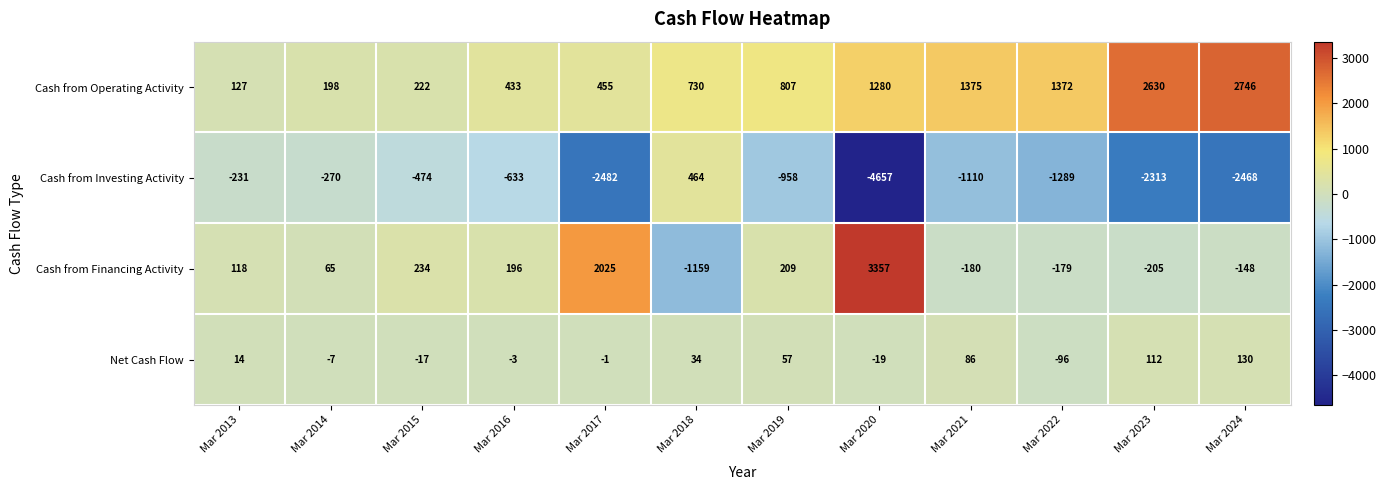

The value of Net Cash Flow at Mar 2019 is 57. True or false?

True